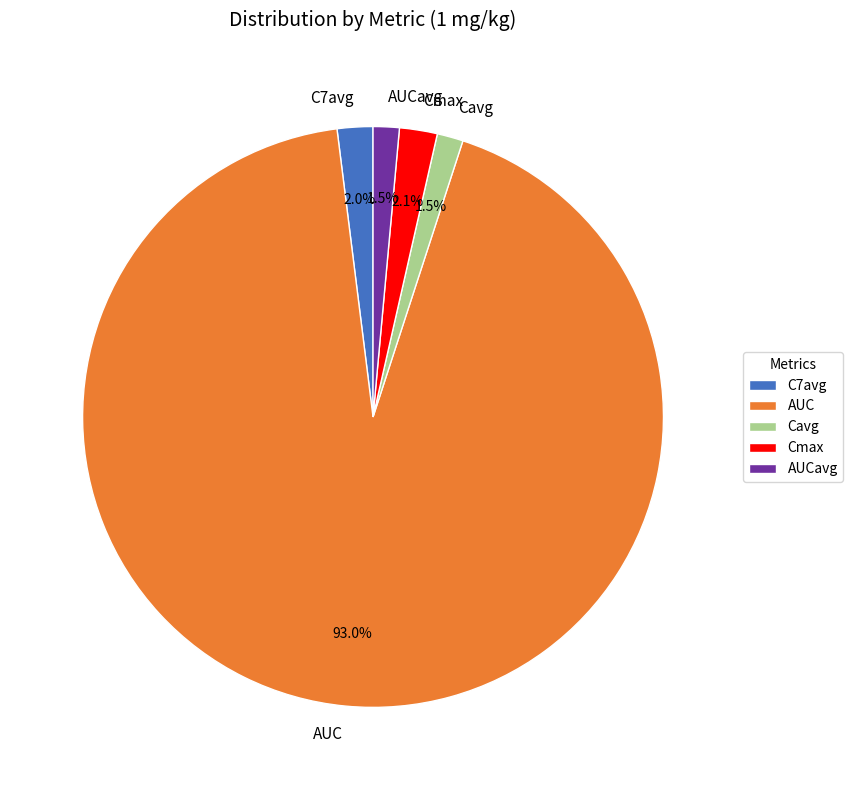

What is the largest slice in the pie chart?

AUC